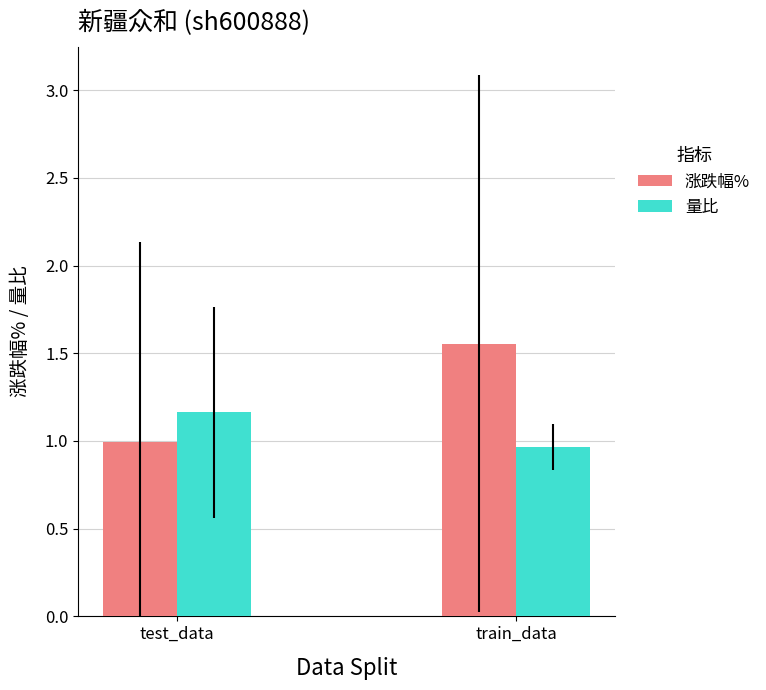

How many groups of bars are there?

2